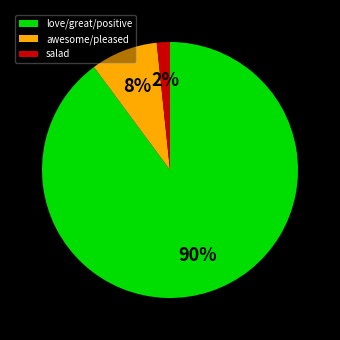

Is there a majority slice in this chart?

Yes